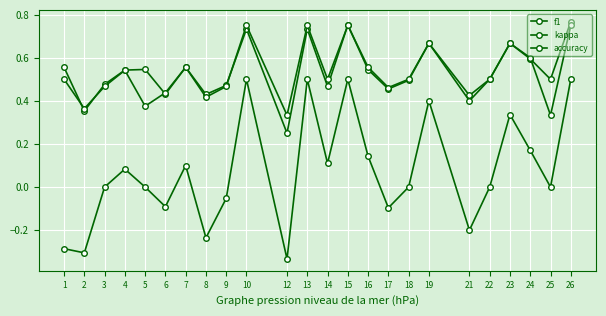

Reading left to right, list all the values displayed in this chart.

f1: 0.6	0.4	0.5	0.5	0.5	0.4	0.6	0.4	0.5	0.7	0.2	0.7	0.5	0.8	0.5	0.5	0.5	0.7	0.4	0.5	0.7	0.6	0.5	0.8
kappa: -0.3	-0.3	0.0	0.1	0.0	-0.1	0.1	-0.2	-0.1	0.5	-0.3	0.5	0.1	0.5	0.1	-0.1	0.0	0.4	-0.2	0.0	0.3	0.2	0.0	0.5
accuracy: 0.5	0.4	0.5	0.5	0.4	0.4	0.6	0.4	0.5	0.8	0.3	0.8	0.5	0.8	0.6	0.5	0.5	0.7	0.4	0.5	0.7	0.6	0.3	0.8